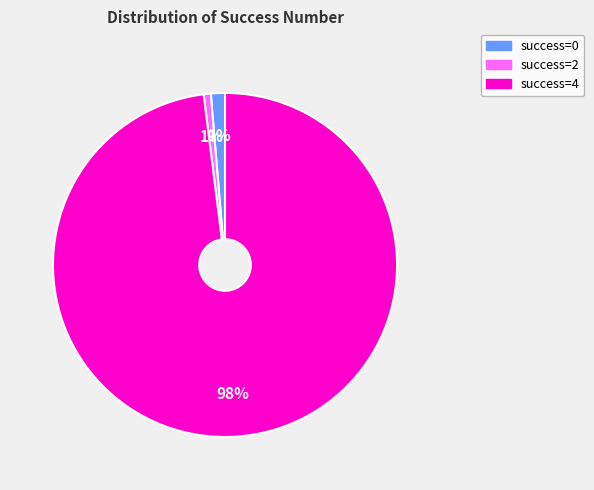

To the nearest percent, what is the difference between the largest and smallest slice percentages?

97%